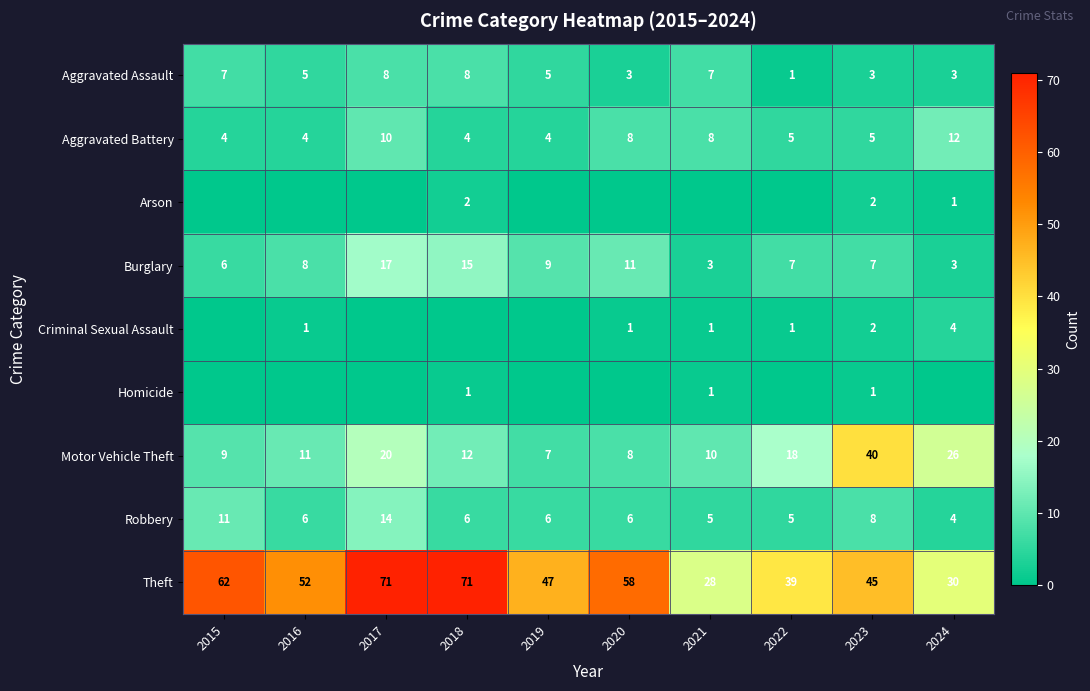

What is the difference between the Aggravated Battery values at 2021 and 2017?

2